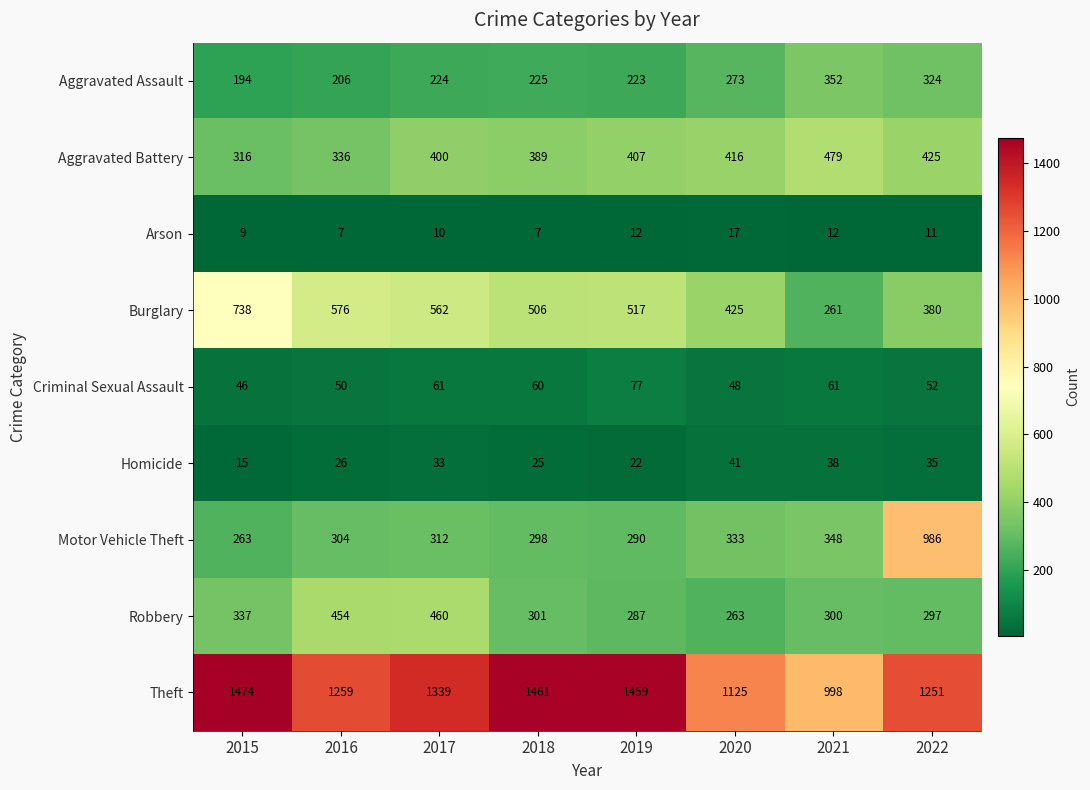

Where is Burglary nearest to the value 499?

2018